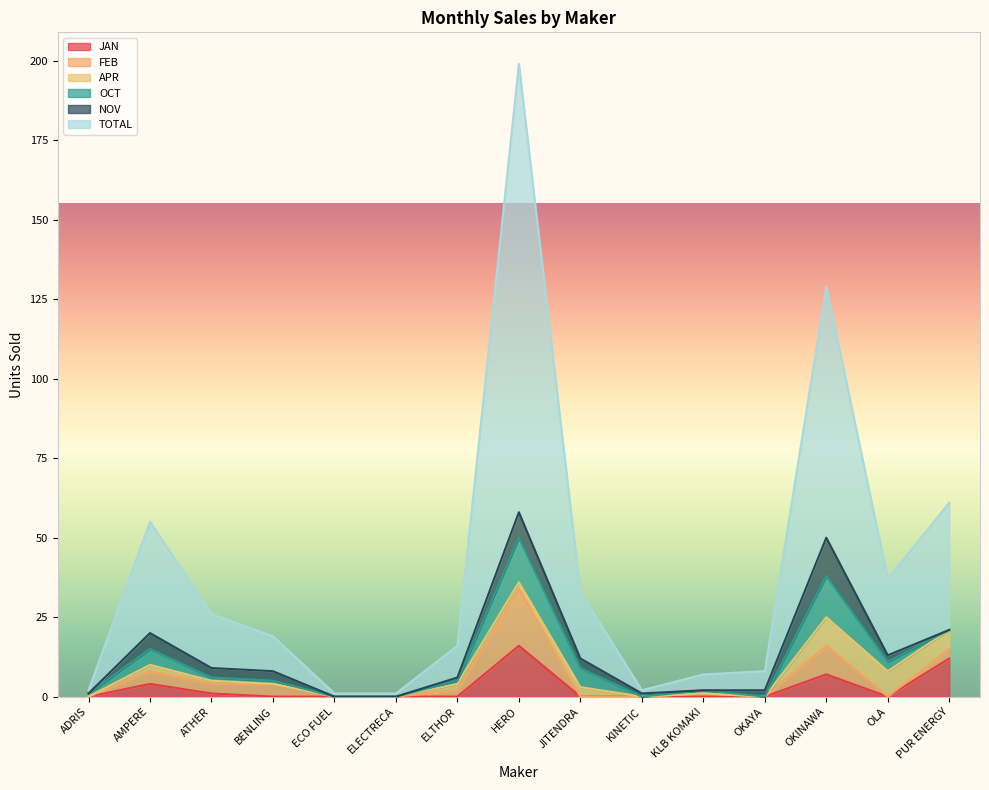

True or false: OCT has a value of 1 at KLB KOMAKI.

True